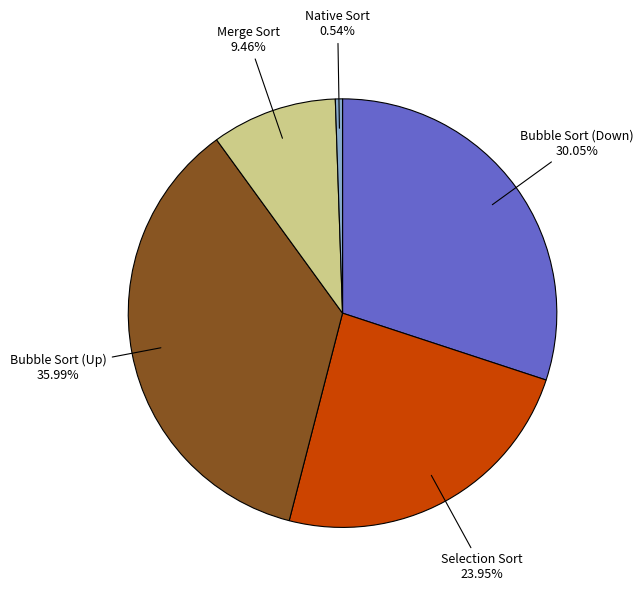

How many segments does this pie chart have?

5